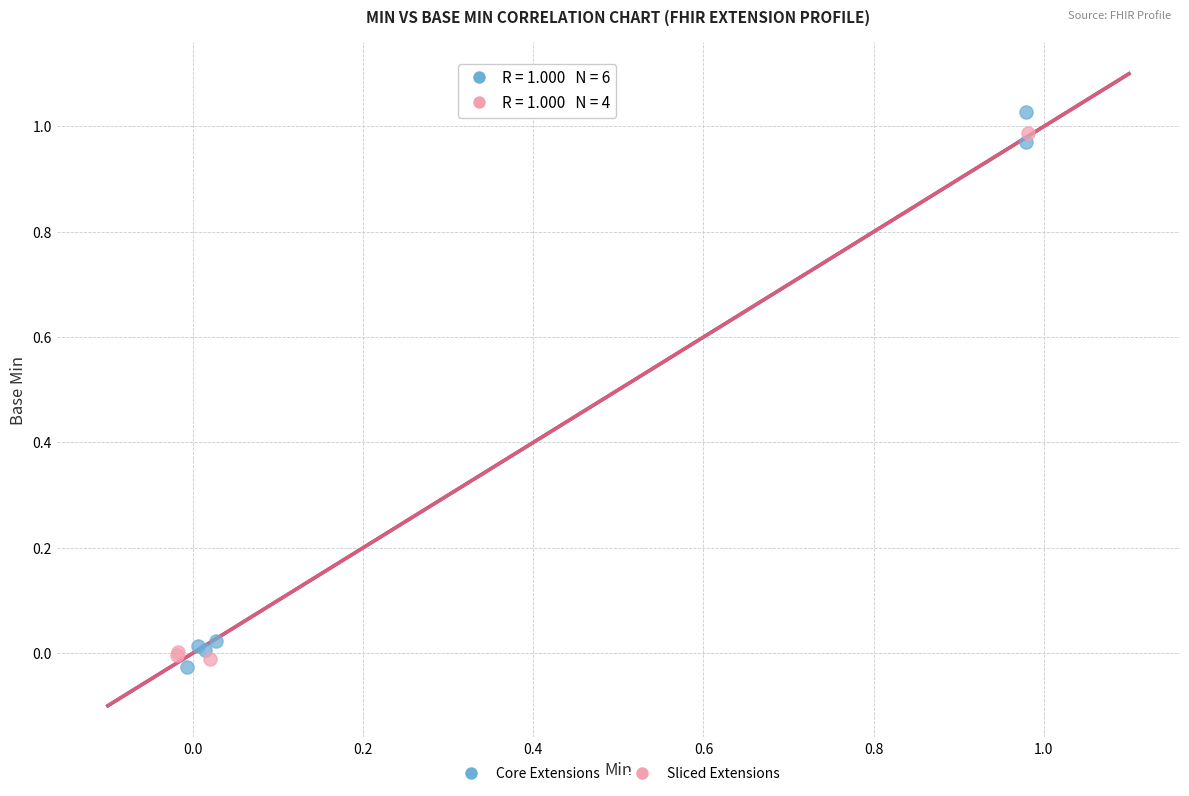

What are all the series names shown in the legend?

Core Extensions, Sliced Extensions